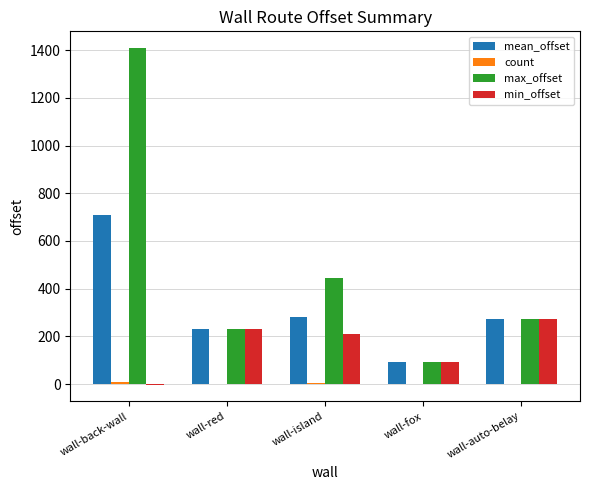

How many groups of bars are there?

5